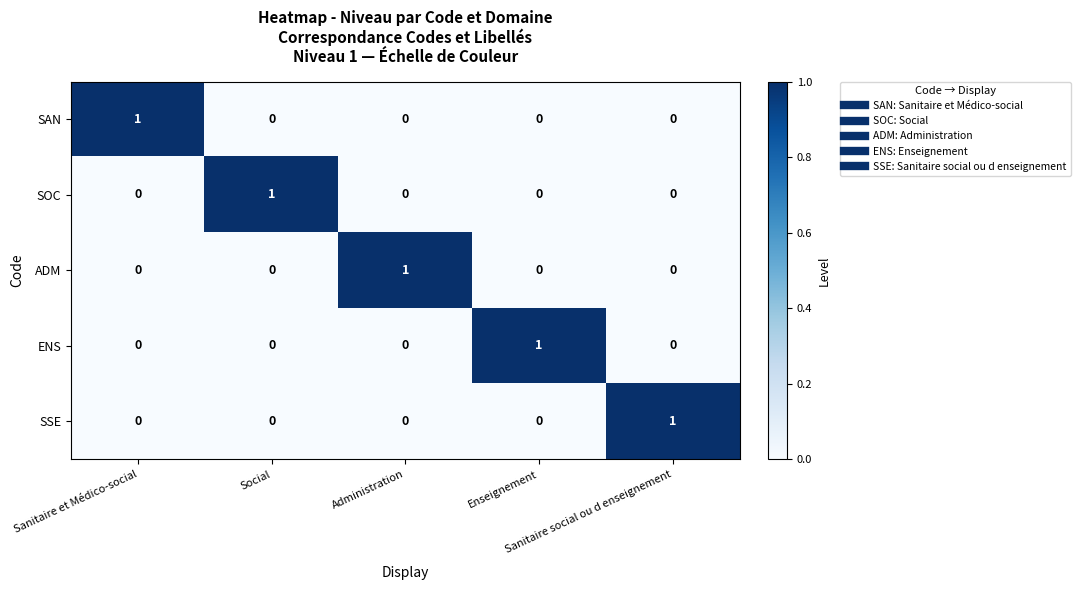

How many ADM values are between 0 and 1?

5